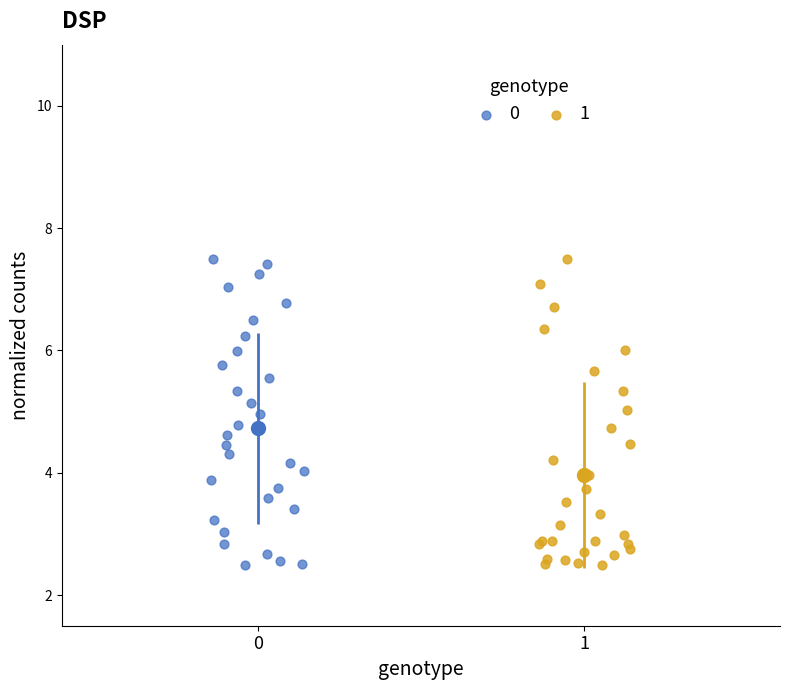

What are all the series names shown in the legend?

0, 1